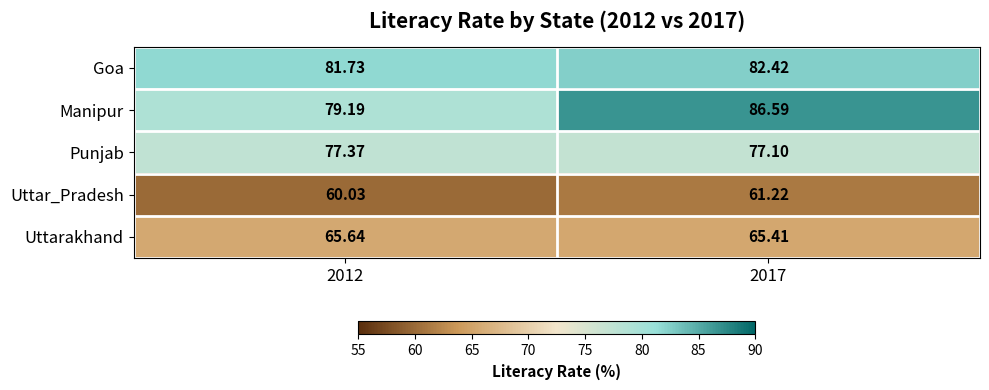

Which series has the largest range (max minus min)?

Manipur